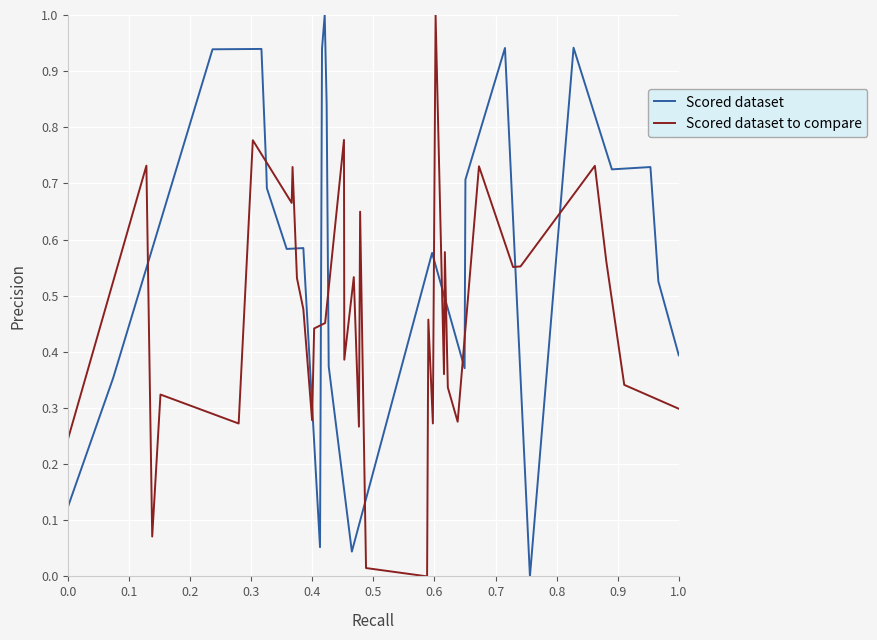

How many positive values does the Scored dataset to compare series have?

38